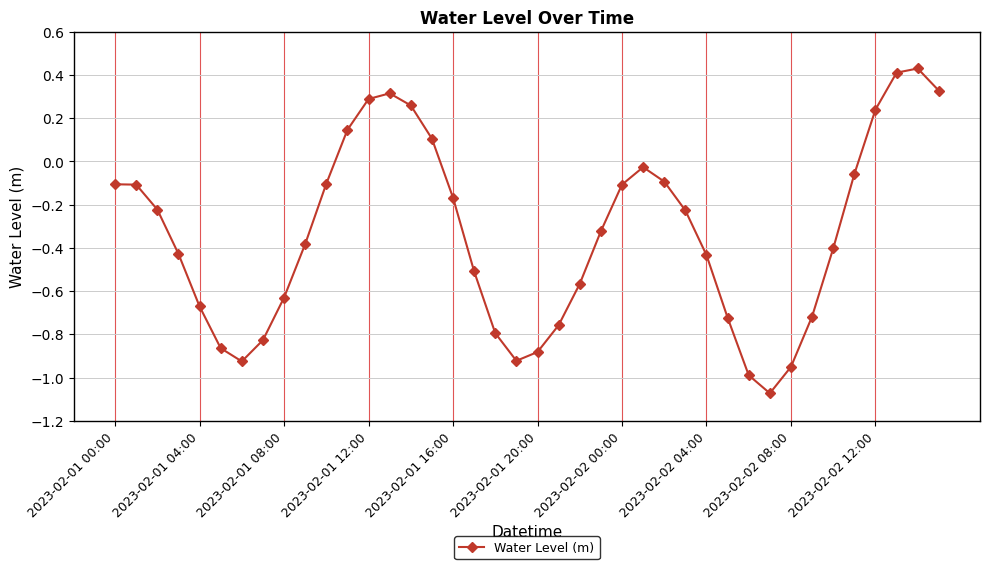

True or false: the data has more than 0 interior local peaks.

True